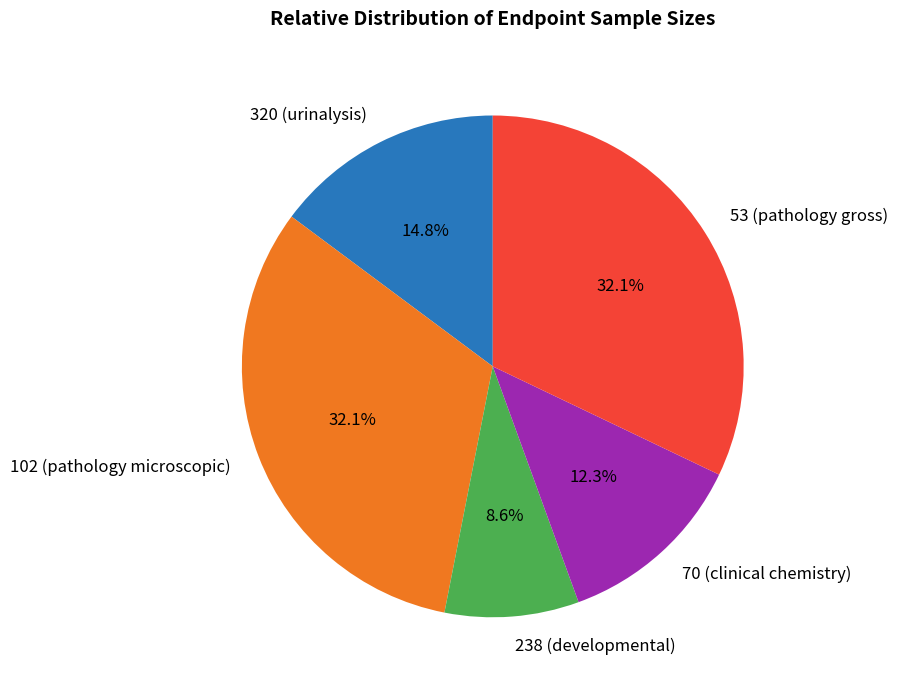

To the nearest percent, what is the difference between the 102 (pathology microscopic) and 70 (clinical chemistry) slice percentages?

20%